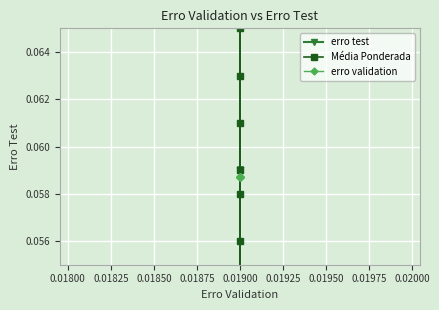

Reading right to left, transcribe all the data shown in this chart.

erro test: 0.1	0.1	0.1	0.1	0.1	0.1	0.1	0.1	0.1	0.1
Média Ponderada: 0.0	0.1	0.1	0.1	0.1	0.1	0.1	0.1	0.1	0.1
erro validation: 0.1	0.1	0.1	0.1	0.1	0.1	0.1	0.1	0.1	0.1